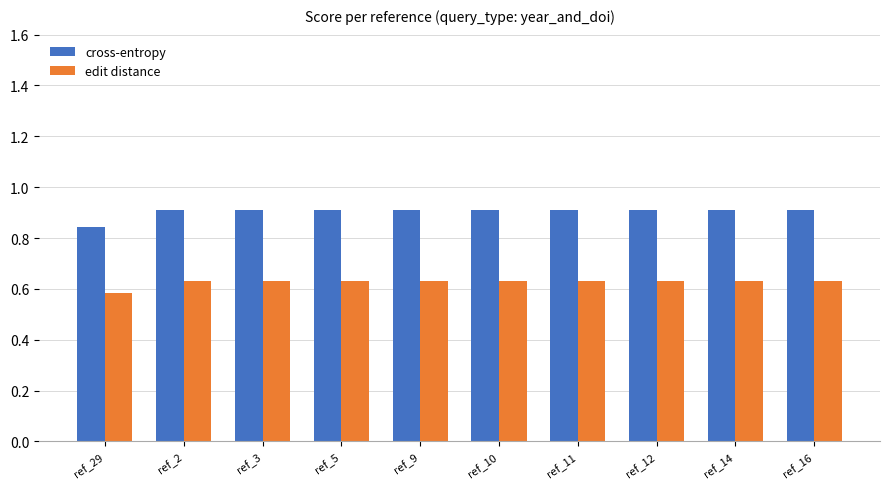

What position from the left is ref_3?

3